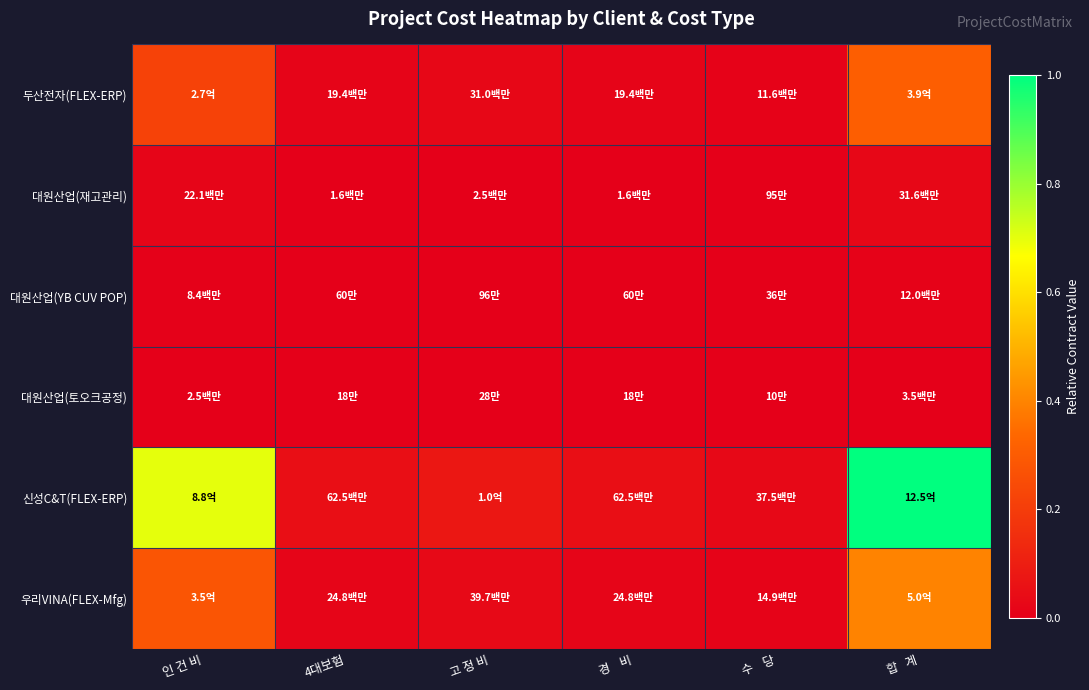

Reading left to right, what are all the values shown in this chart?

두산전자(FLEX-ERP): 인 건 비=0.2	4대보험=0.0	고 정 비=0.0	경    비=0.0	수    당=0.0	합   계=0.3
대원산업(재고관리): 인 건 비=0.0	4대보험=0.0	고 정 비=0.0	경    비=0.0	수    당=0.0	합   계=0.0
대원산업(YB CUV POP): 인 건 비=0.0	4대보험=0.0	고 정 비=0.0	경    비=0.0	수    당=0.0	합   계=0.0
대원산업(토오크공정): 인 건 비=0.0	4대보험=0.0	고 정 비=0.0	경    비=0.0	수    당=0.0	합   계=0.0
신성C&T(FLEX-ERP): 인 건 비=0.7	4대보험=0.1	고 정 비=0.1	경    비=0.1	수    당=0.0	합   계=1.0
우리VINA(FLEX-Mfg): 인 건 비=0.3	4대보험=0.0	고 정 비=0.0	경    비=0.0	수    당=0.0	합   계=0.4